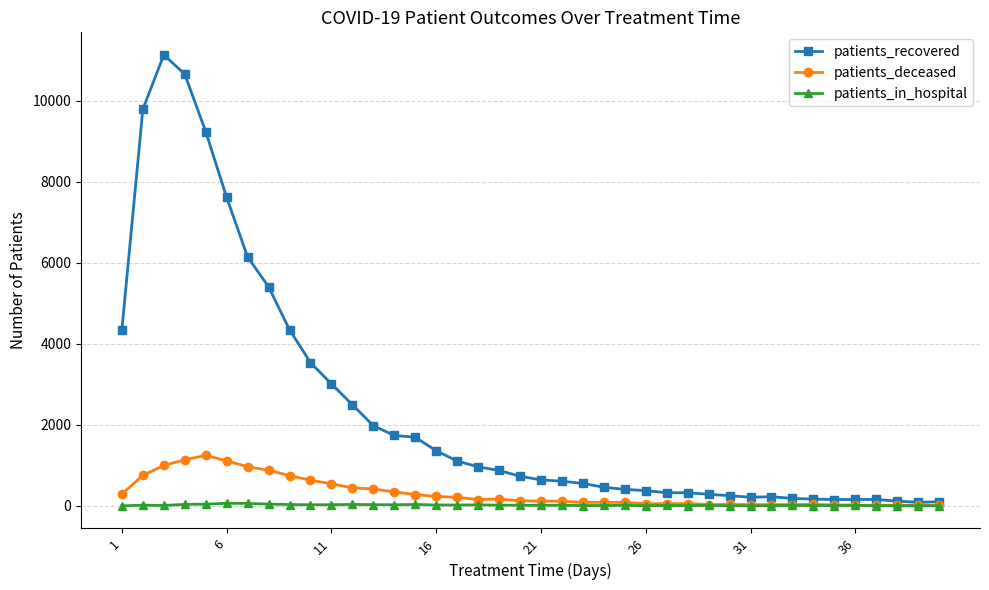

Which series has the largest range (max minus min)?

patients_recovered